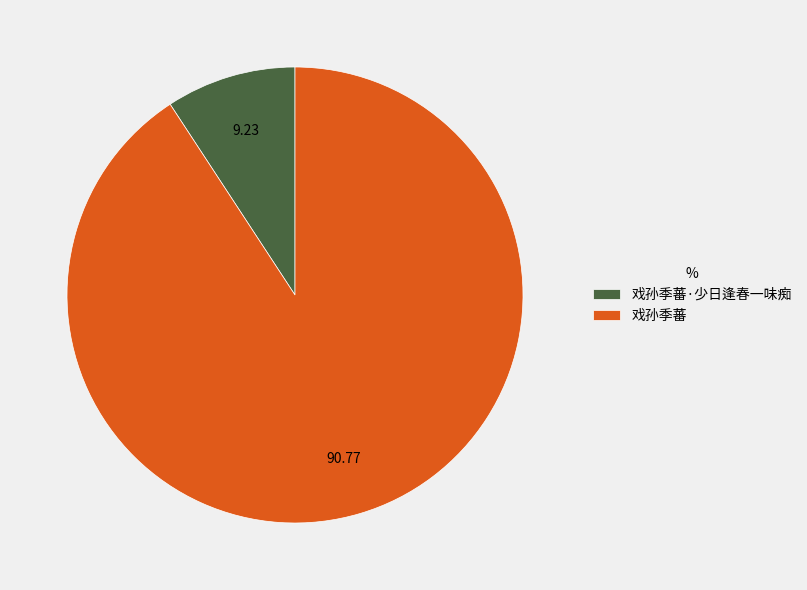

What is the ratio of the value at 戏孙季蕃·少日逢春一味痴 to the value at 戏孙季蕃?

0.1